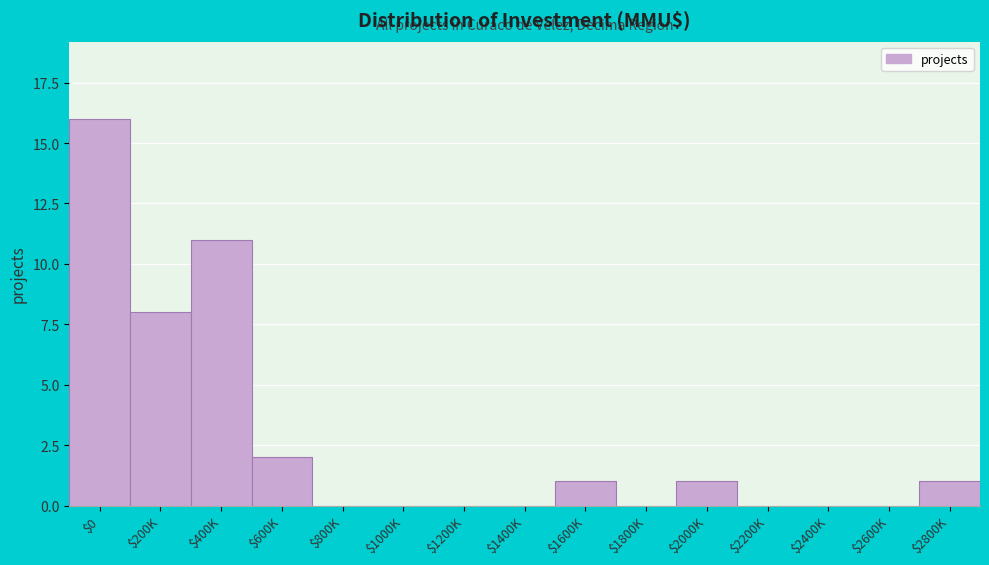

What is the sum of all values?

40